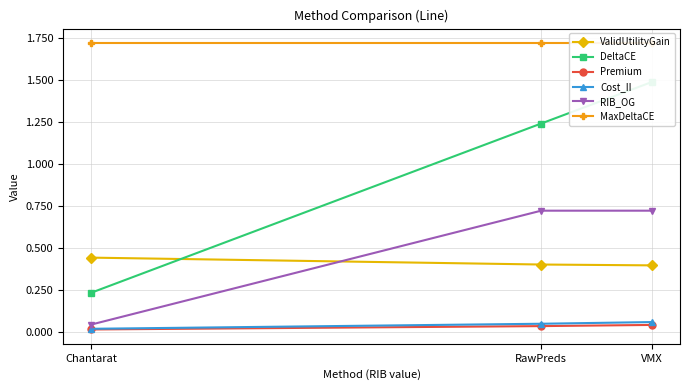

What is the spread (max minus min) of values at VMX?

1.7